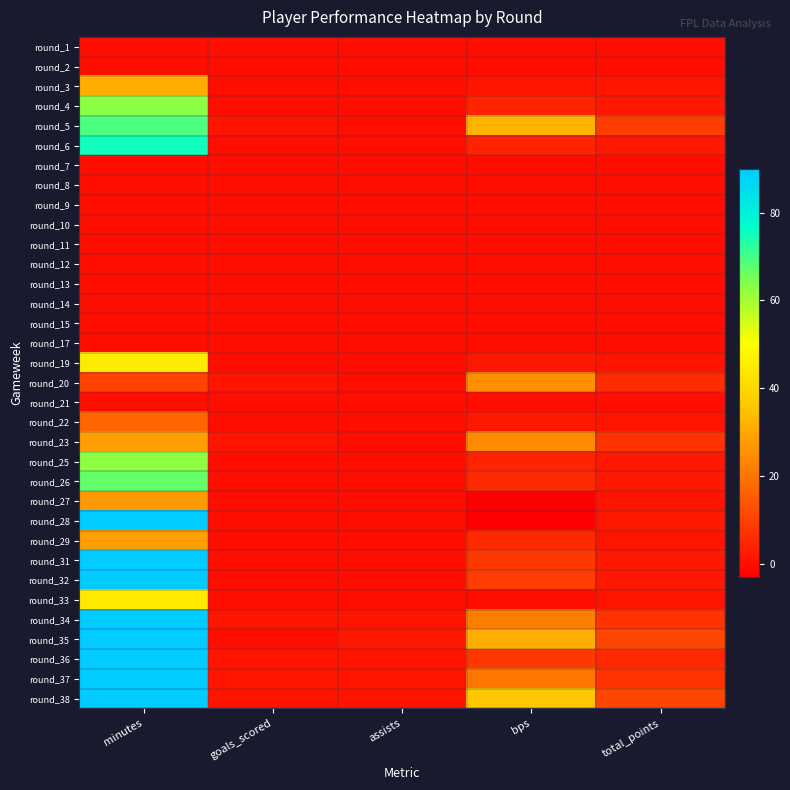

Which category has the lowest value across all series?

bps